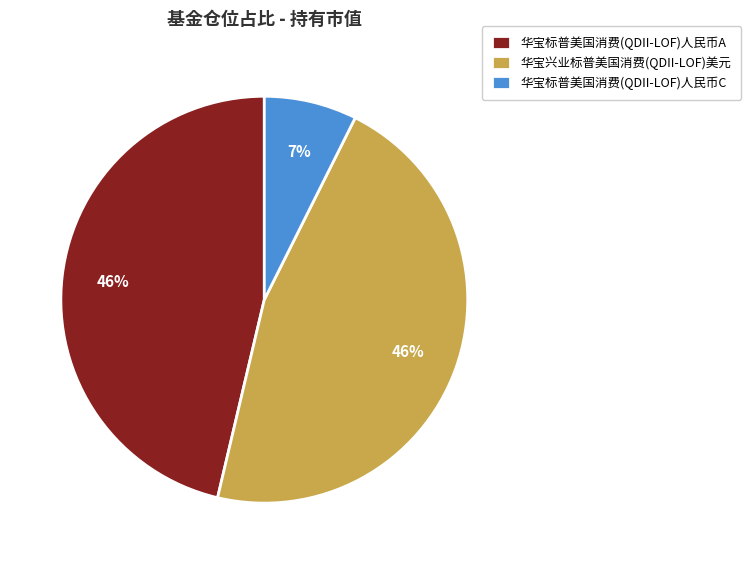

Which has a higher value, 华宝兴业标普美国消费(QDII-LOF)美元 or 华宝标普美国消费(QDII-LOF)人民币C?

华宝兴业标普美国消费(QDII-LOF)美元